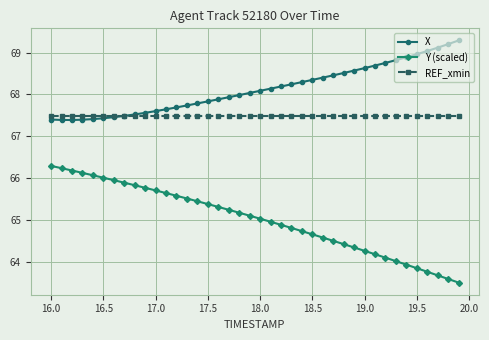

True or false: Y (scaled) and X intersect in this chart.

False